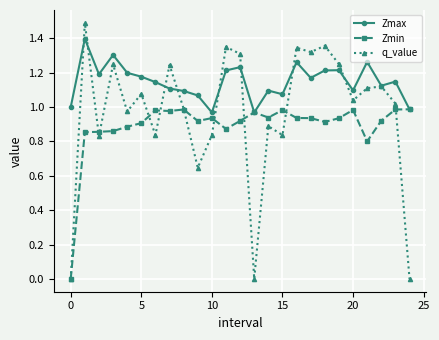

Rank the series by their maximum value, from lowest to highest.

Zmin, Zmax, q_value